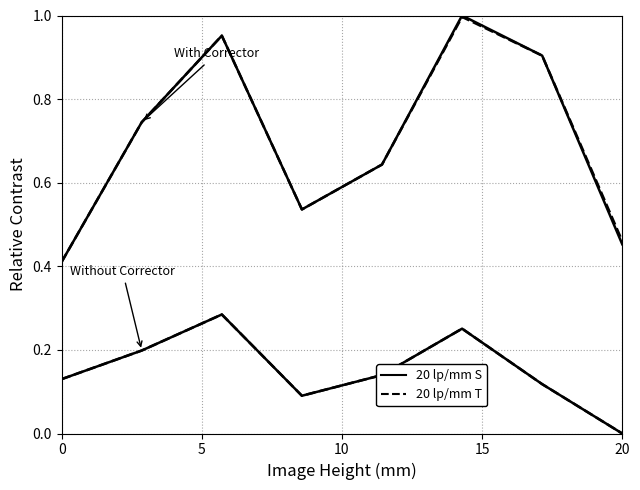

Does the chart display data point markers on the line(s)?

No